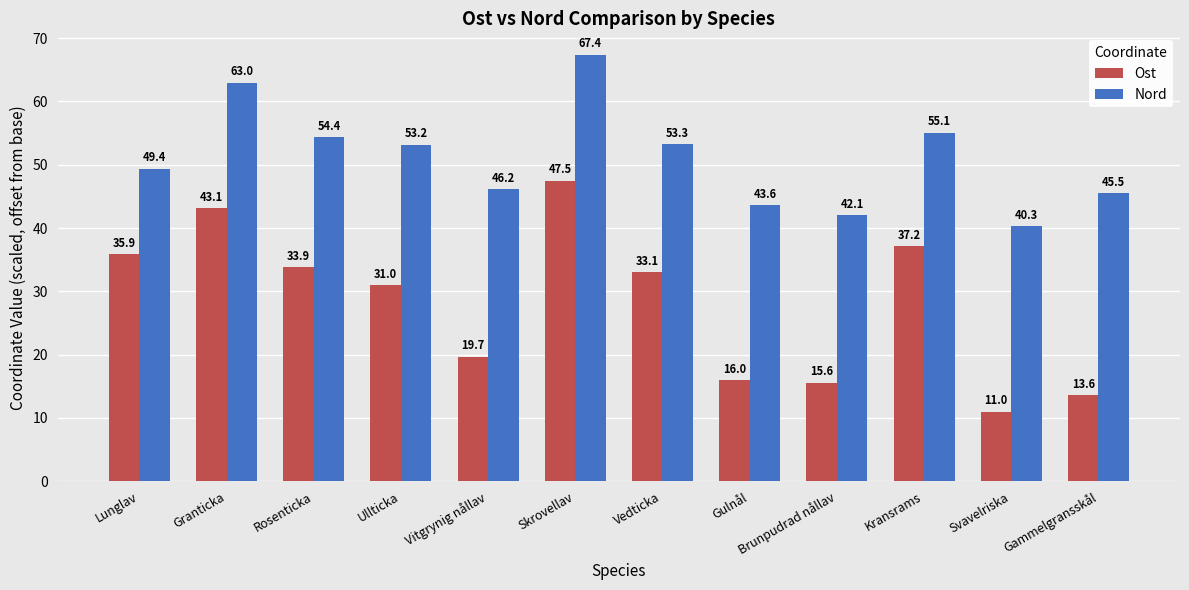

Rank the series at Brunpudrad nållav from highest to lowest value.

Nord, Ost